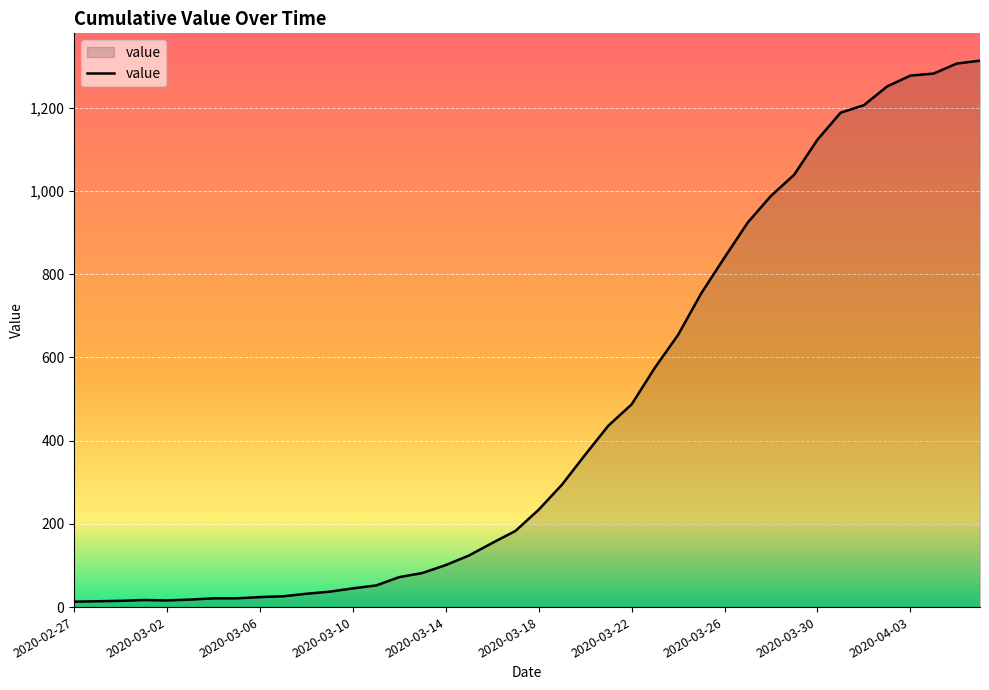

What is the maximum value shown in the chart?

1313